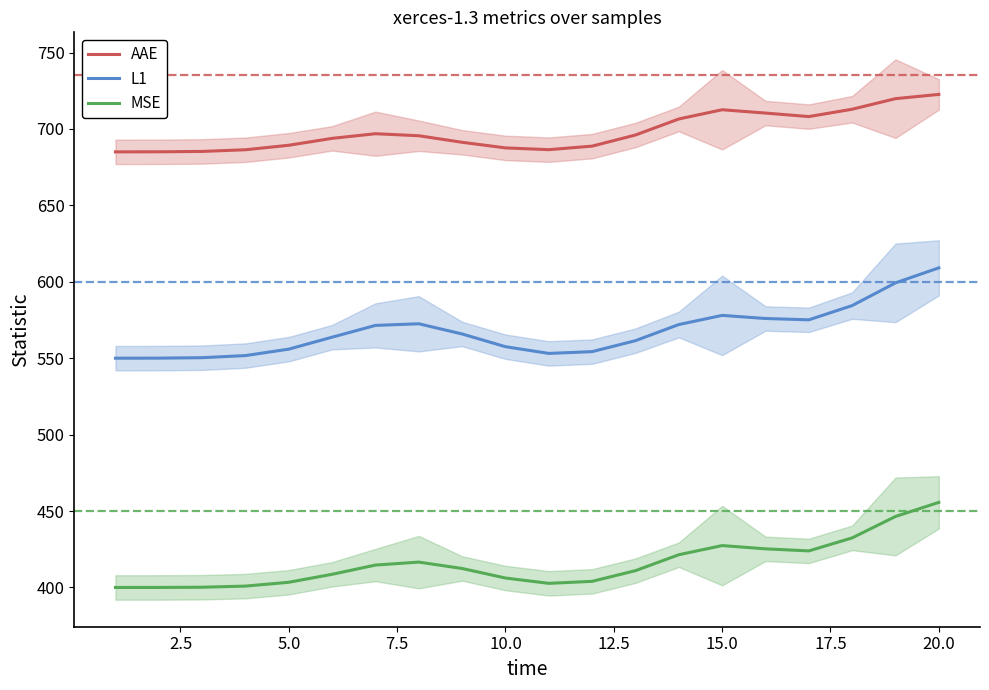

How many lines are shown in the chart?

3